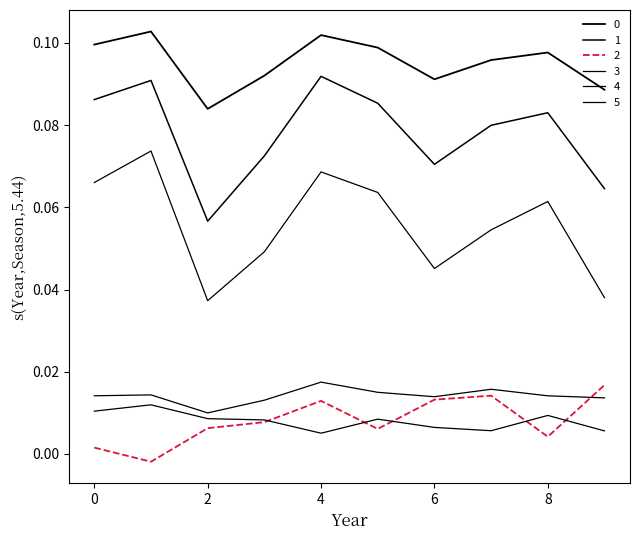

Where is the first local minimum for 0?

2